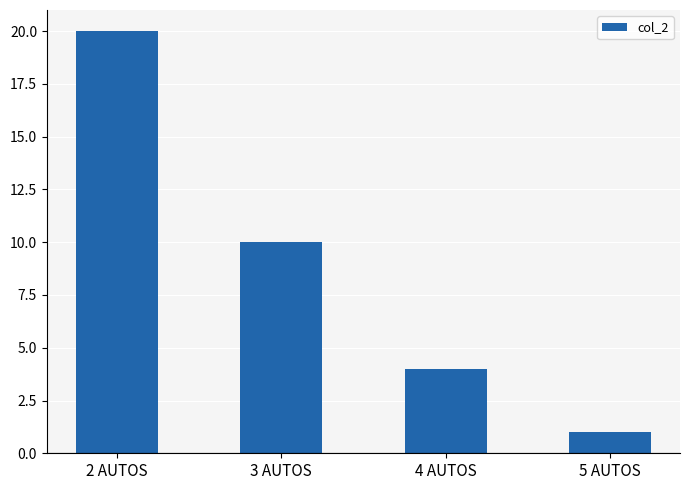

Reading left to right, what are all the values shown in this chart?

20	10	4	1